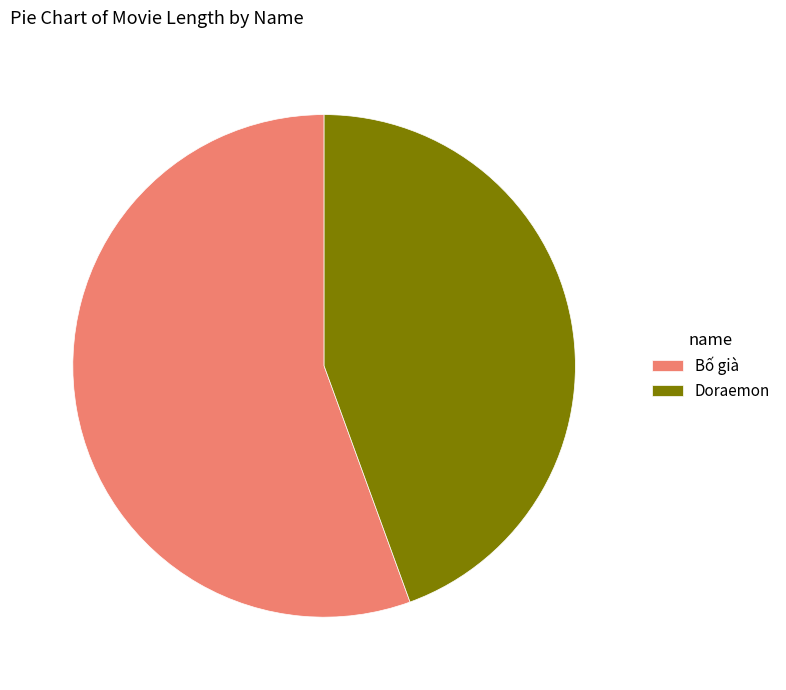

How many slices are in this pie chart?

2